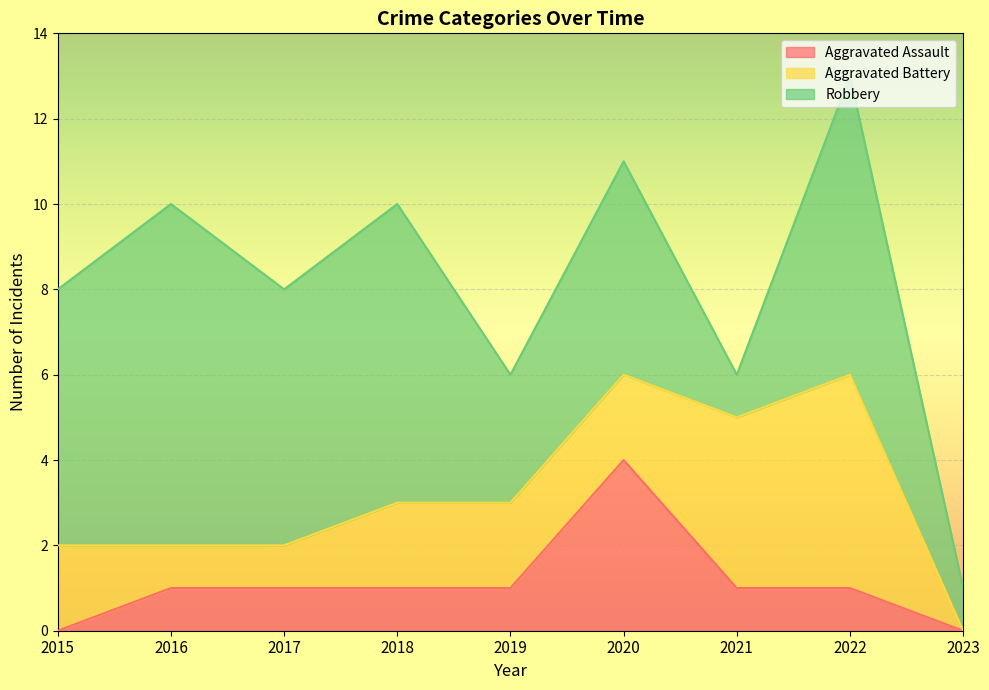

True or false: Aggravated Assault has more than 0 interior local peaks.

True